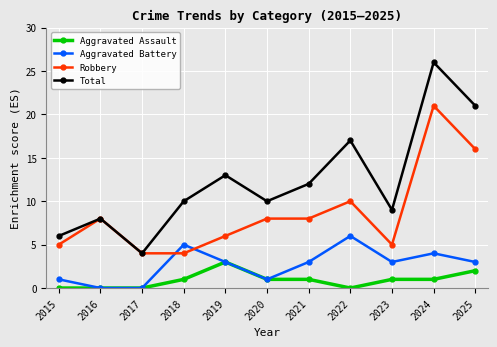

In Total, how many points are higher than both neighbors (excluding endpoints)?

4